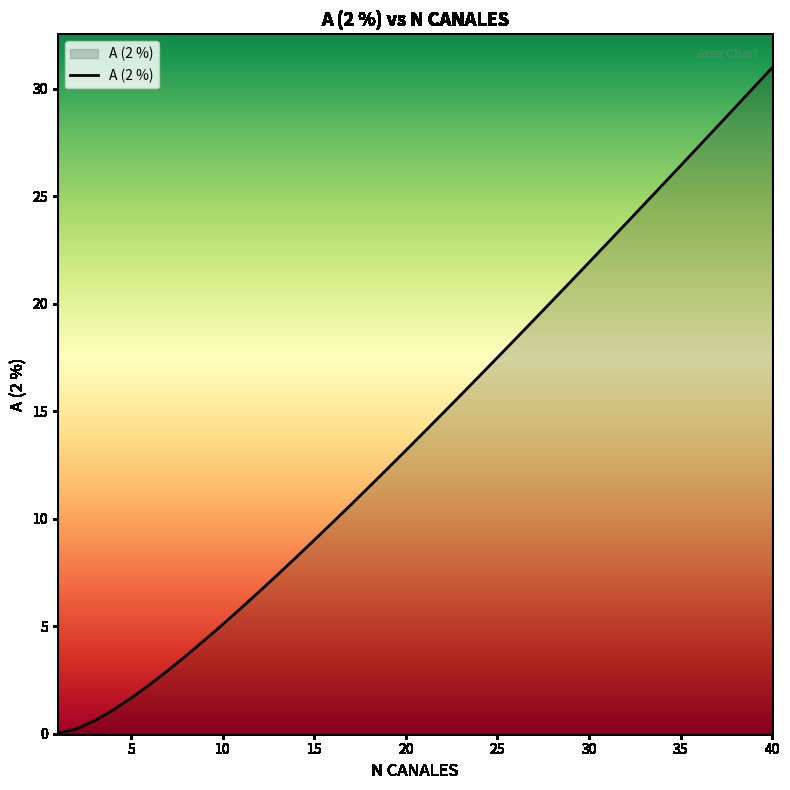

What is the greatest value displayed?

31.0